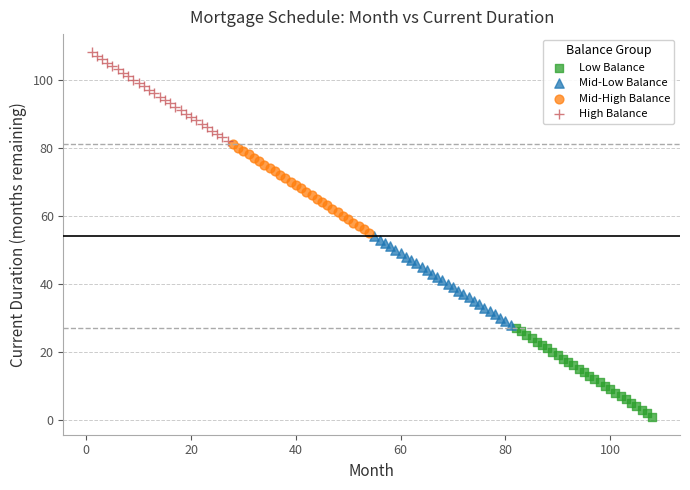

What are all the series names shown in the legend?

Low Balance, Mid-Low Balance, Mid-High Balance, High Balance